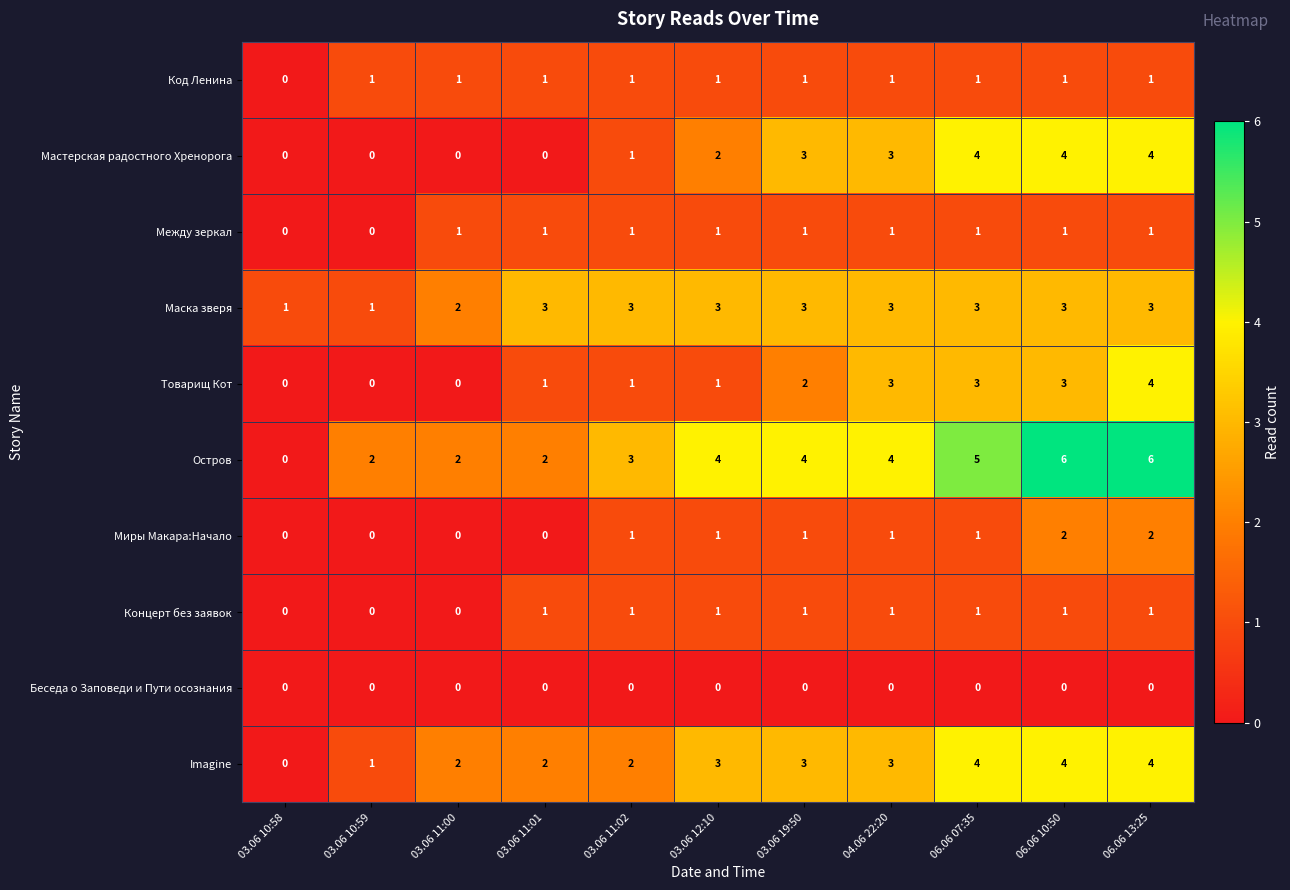

Which series has the largest total across all categories?

Остров